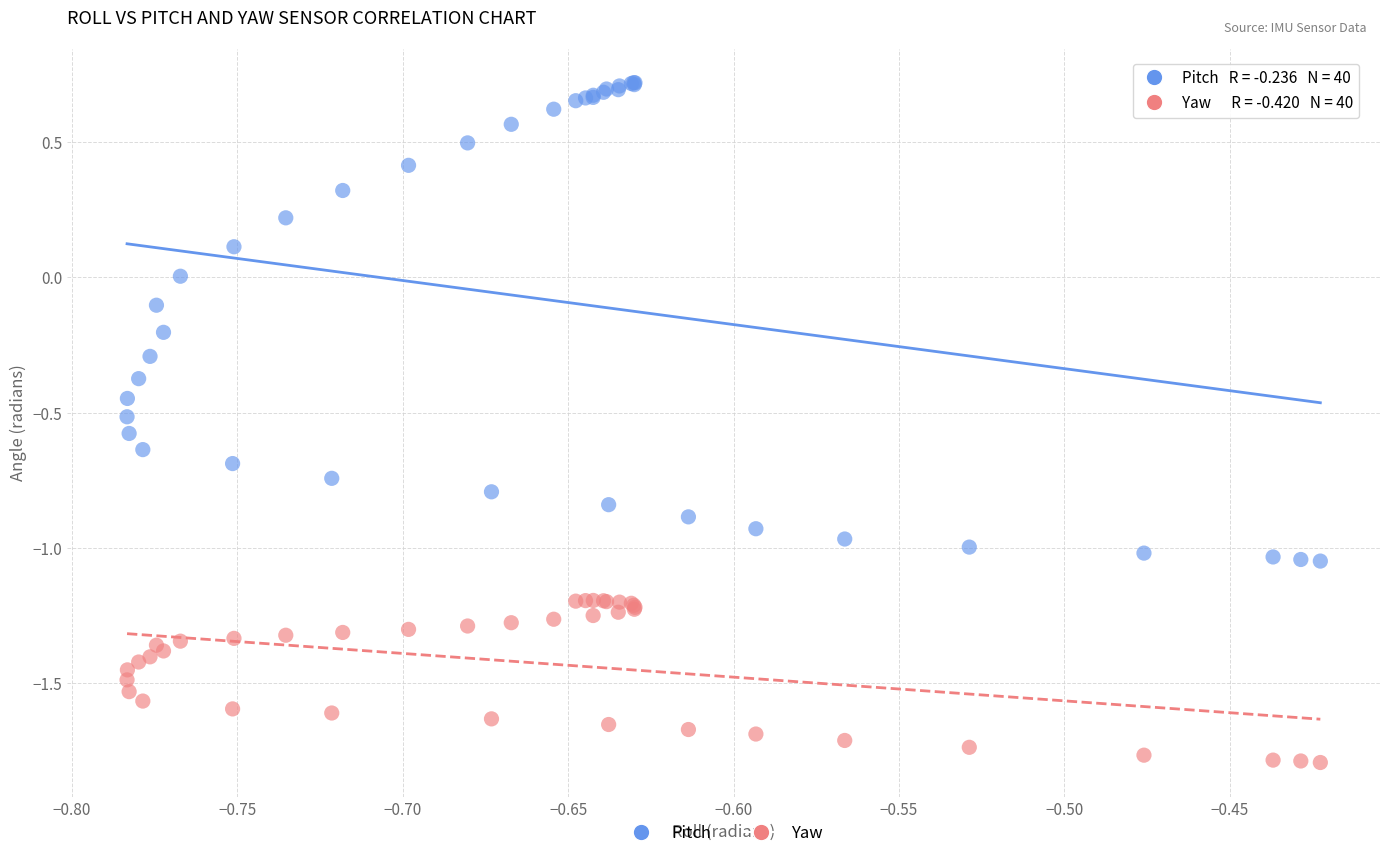

What is the X range (max minus min) for the scatter plot?

0.4